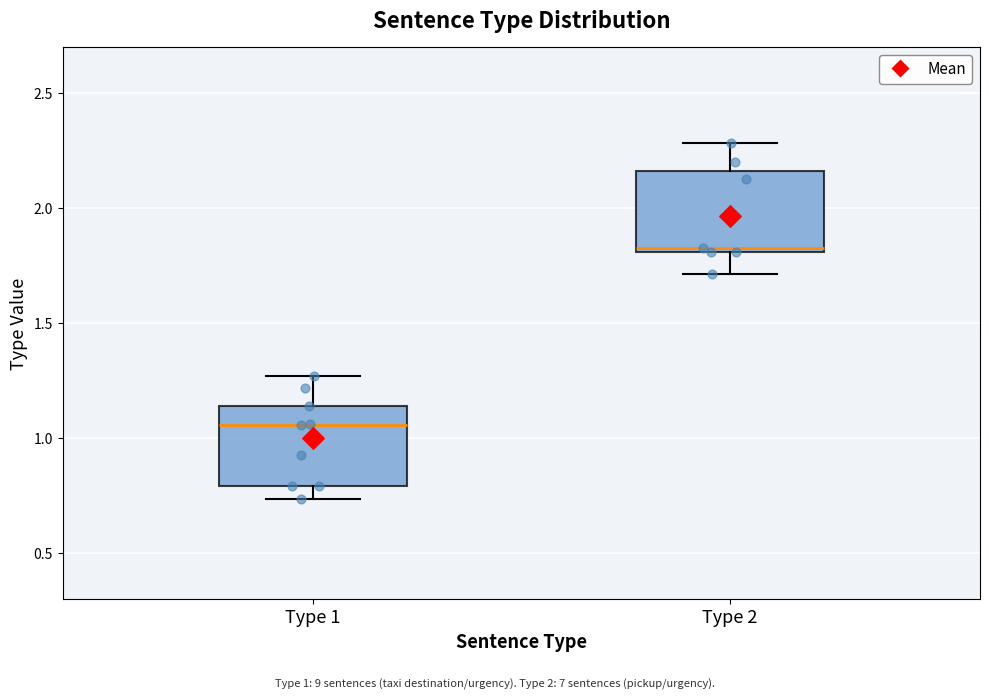

Which box's median line is the lowest?

Type 1